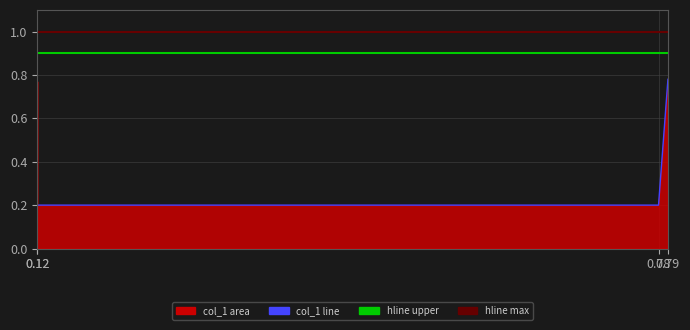

True or false: the data shows 0.5 at 0.12.

False